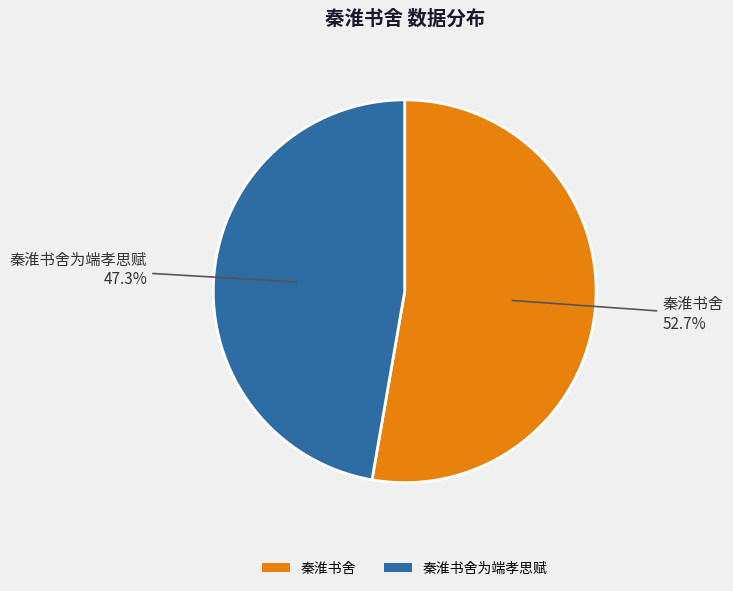

How much of the chart is everything except 秦淮书舍?

47.3%